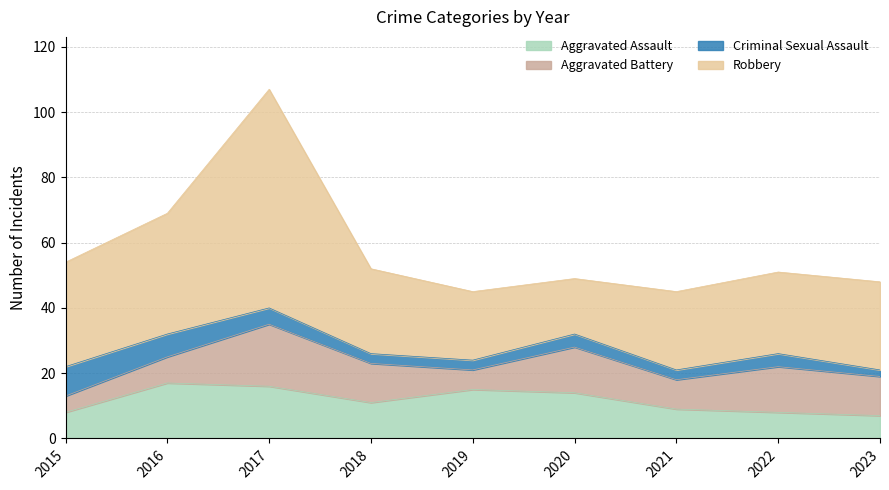

True or false: Aggravated Battery has more than 2 interior local peaks.

True